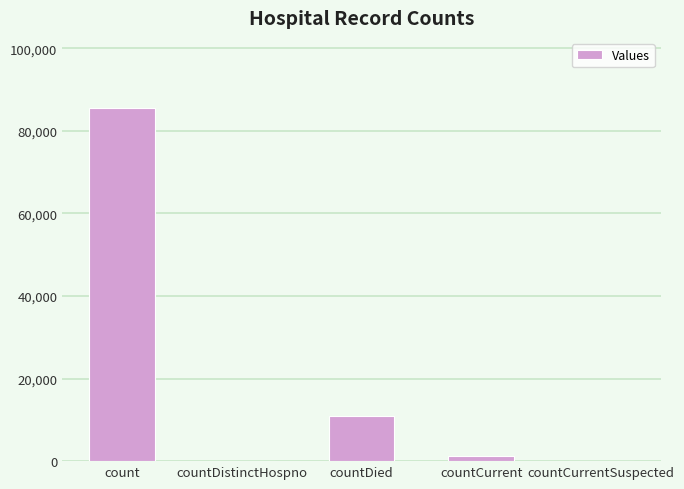

What is the sum of the values at count and countDied?

96454